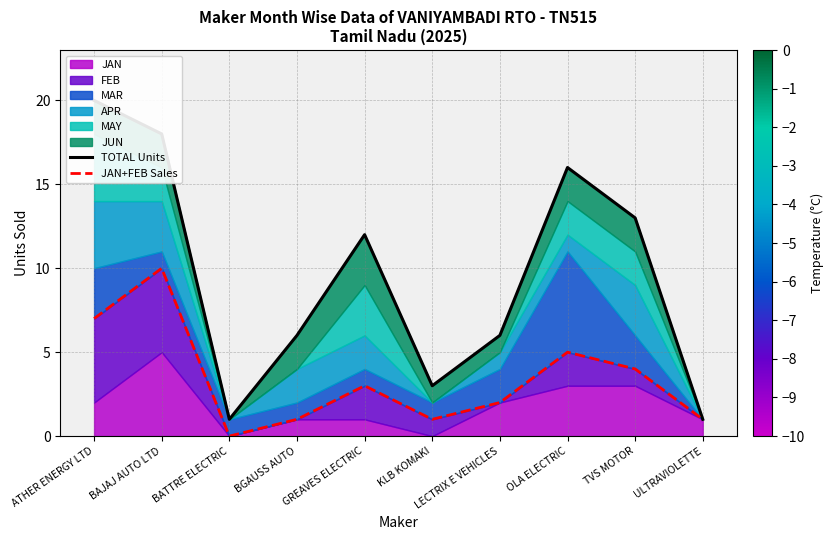

In TOTAL Units, how many points are higher than both neighbors (excluding endpoints)?

2